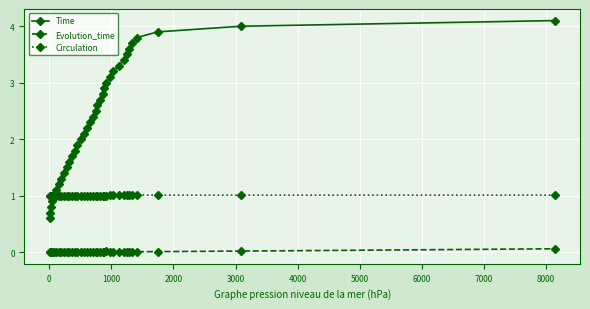

True or false: Circulation has more than 0 points higher than both neighbors.

True